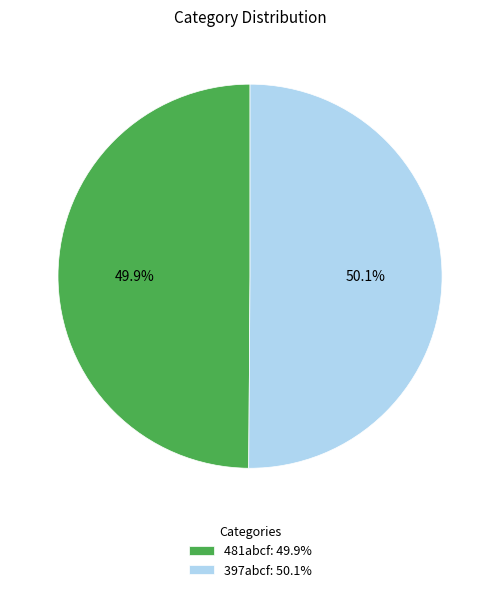

The 397abcf slice represents 50% of the pie. True or false?

True